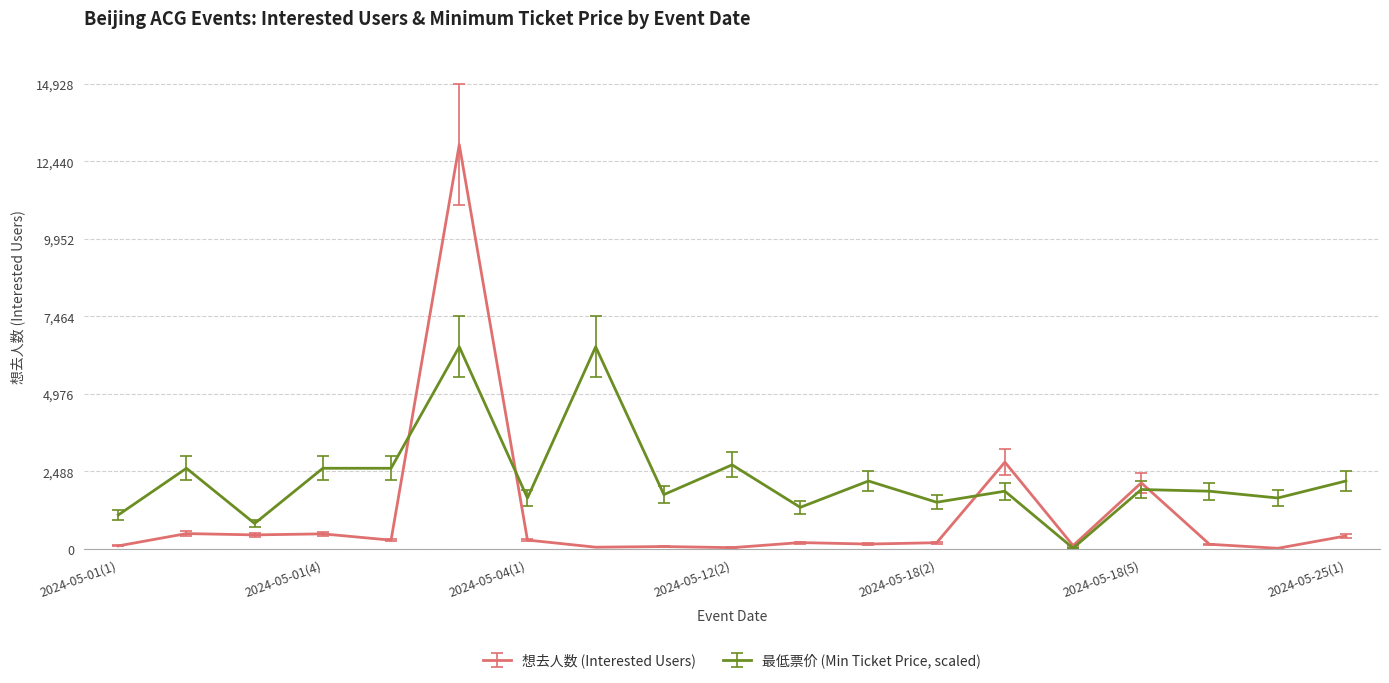

Rank the series by their average value, from lowest to highest.

想去人数 (Interested Users), 最低票价 (Min Ticket Price, scaled)